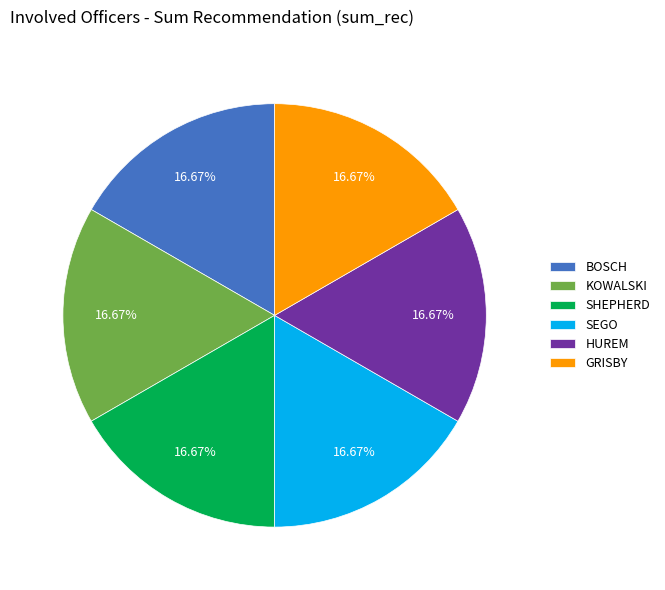

Is there a majority slice in this chart?

No